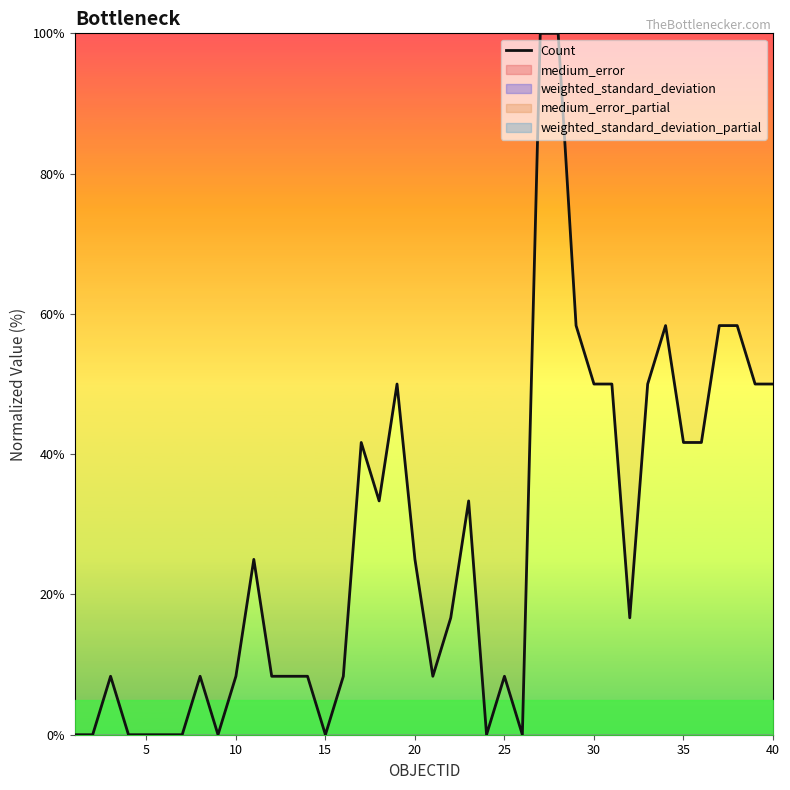

The Count series shows 41.7 at 35. True or false?

True